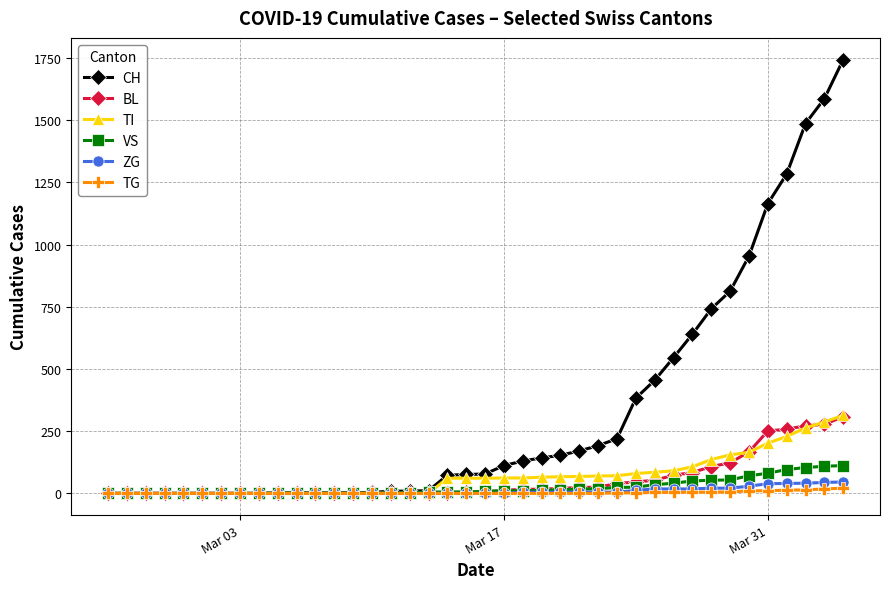

What is the highest value of the TI series?

314